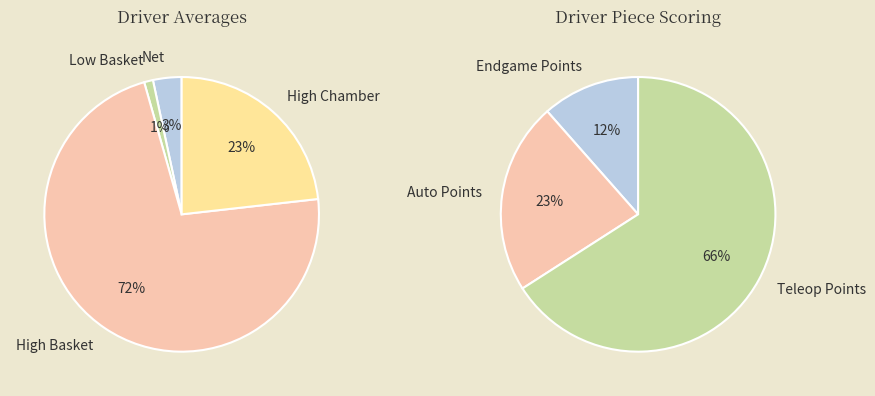

True or false: Low Basket accounts for 13% of the total.

False